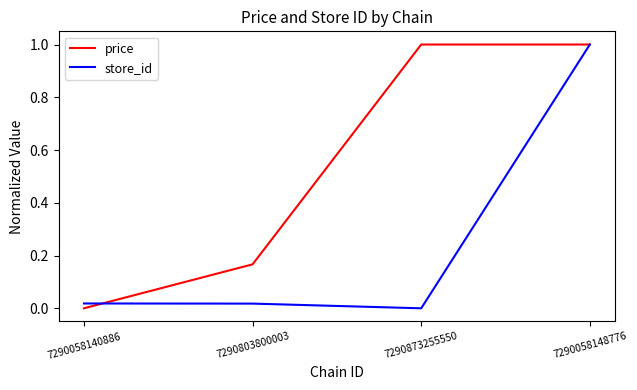

What is the greatest value displayed?

1.0